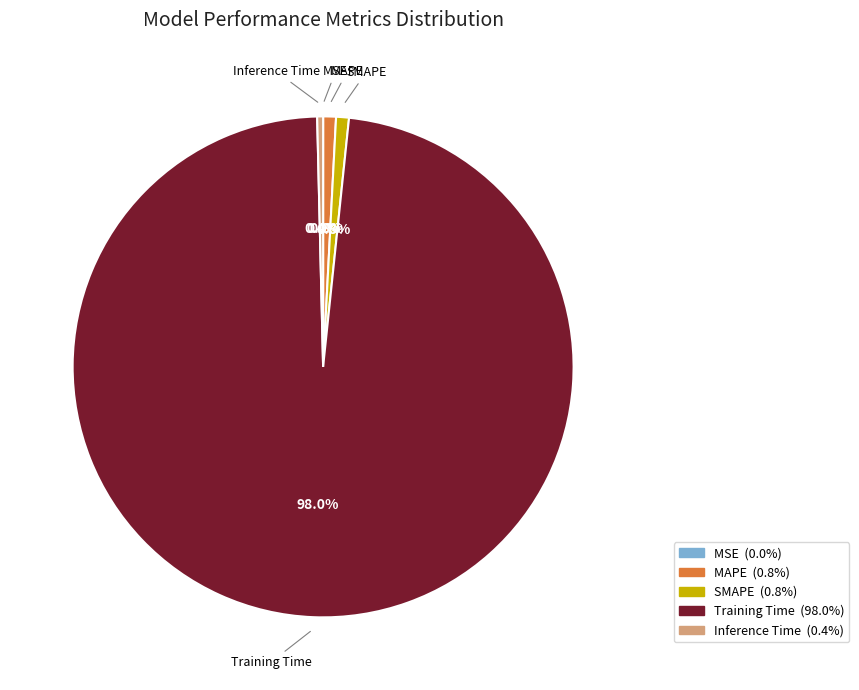

Which category accounts for the majority?

Training Time